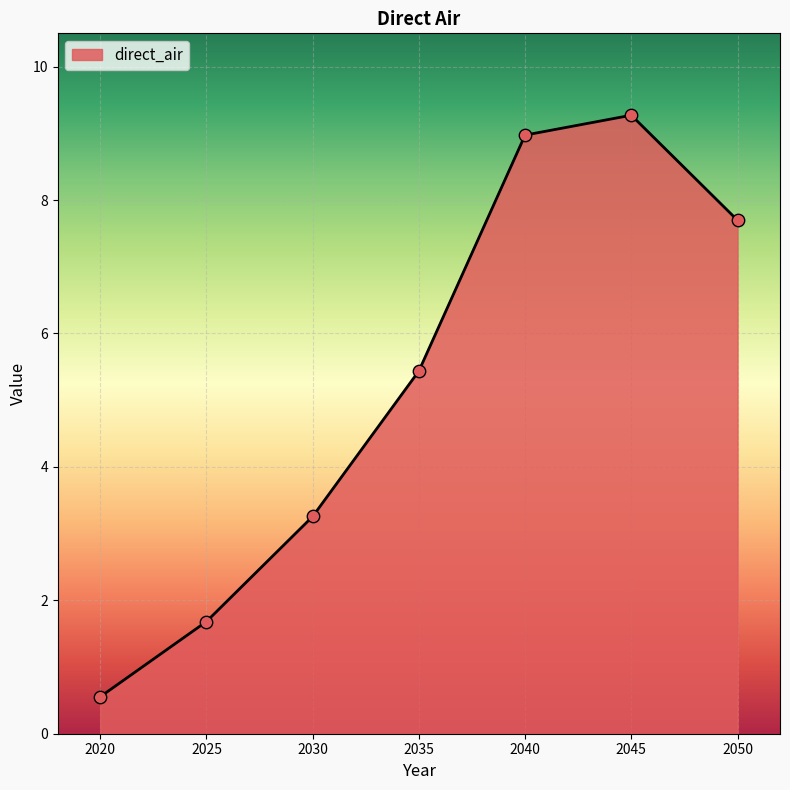

What is the ratio of the value at 2025 to the value at 2035?

0.3